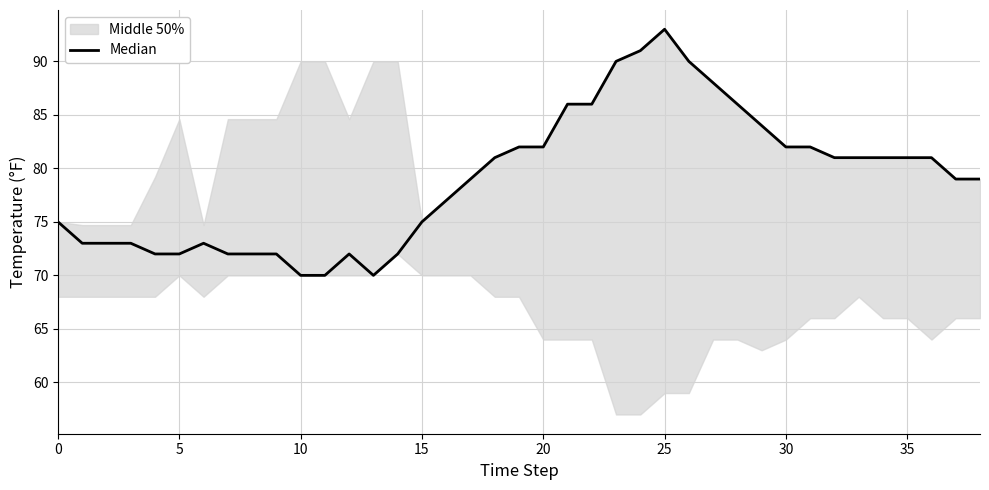

What is the difference between the maximum and minimum values?

23